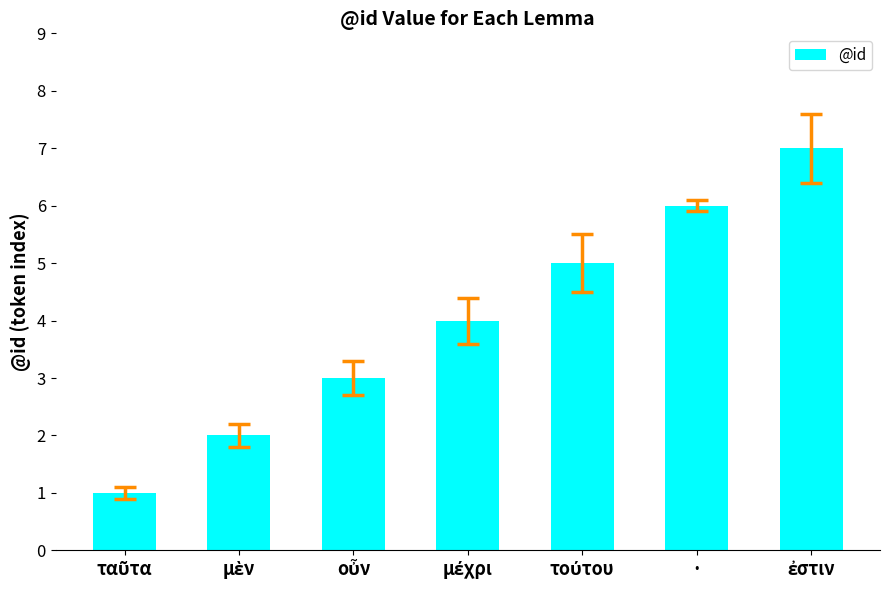

What is the difference between the maximum and minimum values?

6